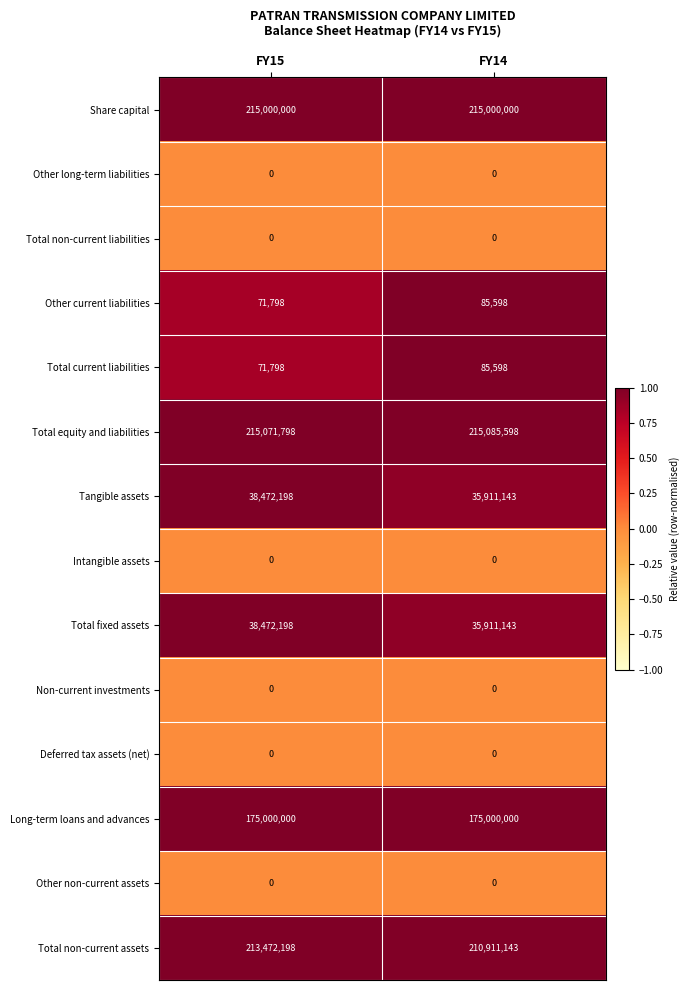

What is the sum of all Tangible assets values?

74383341